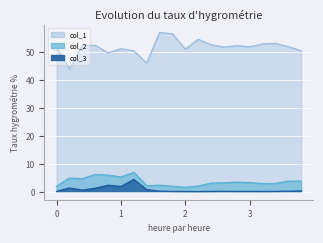

What is the sum of all col_2 values?

72.4